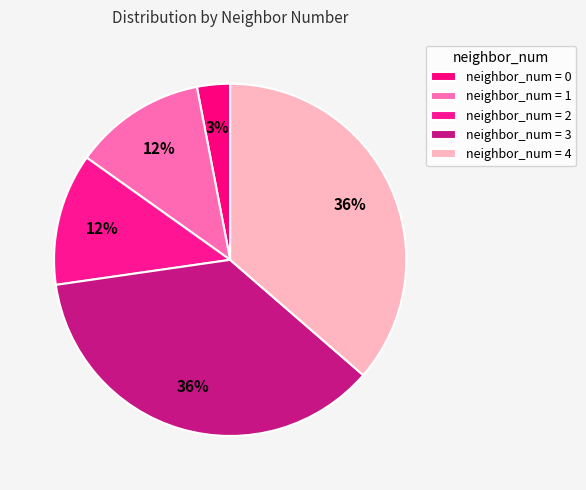

Which category has the biggest portion of the pie?

3